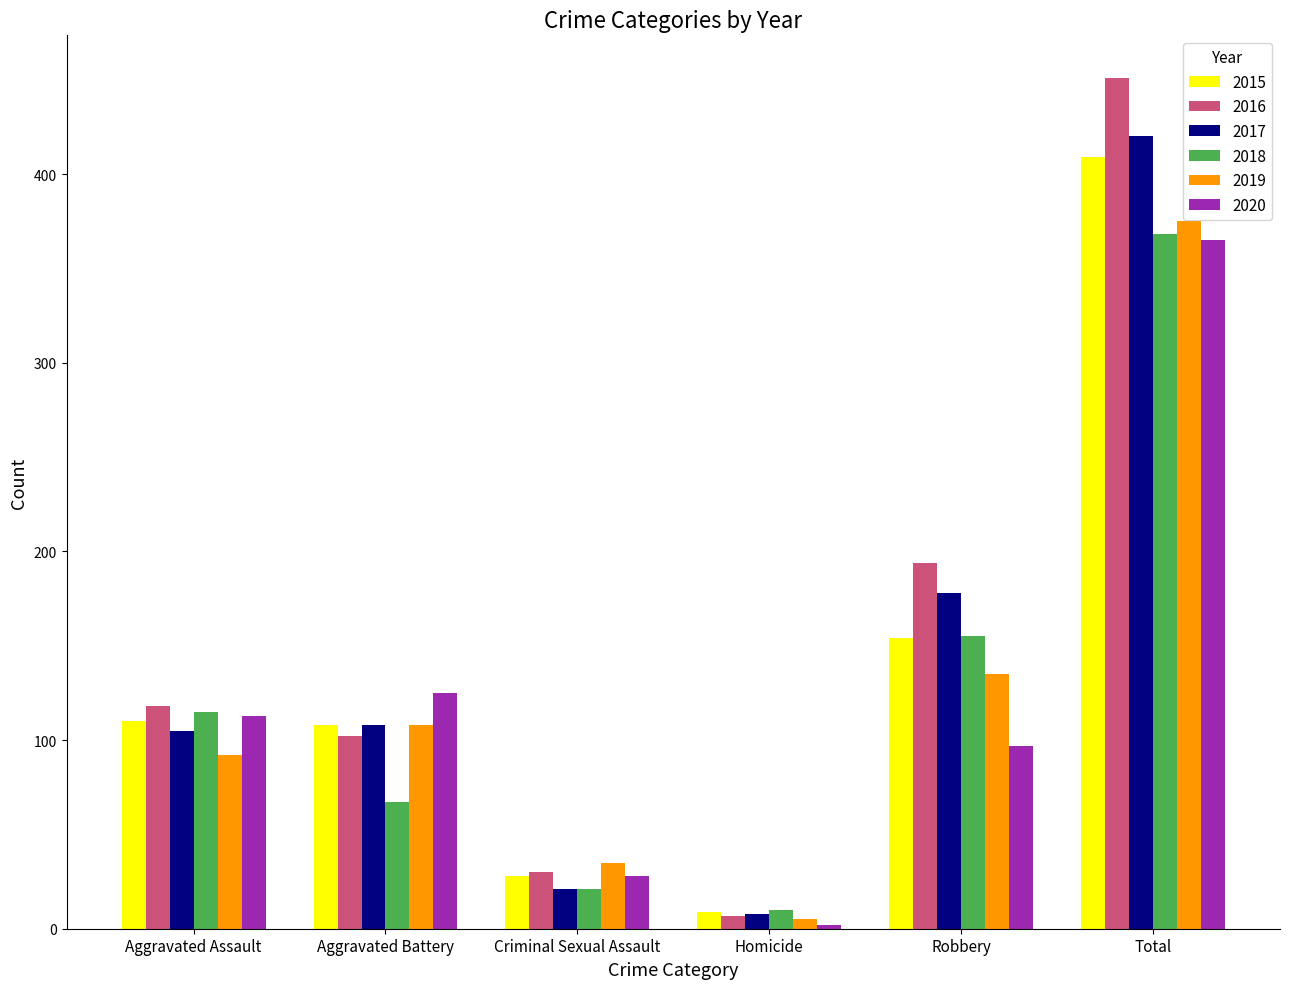

Reading right to left, list all the values displayed in this chart.

2015: 409	154	9	28	108	110
2016: 451	194	7	30	102	118
2017: 420	178	8	21	108	105
2018: 368	155	10	21	67	115
2019: 375	135	5	35	108	92
2020: 365	97	2	28	125	113